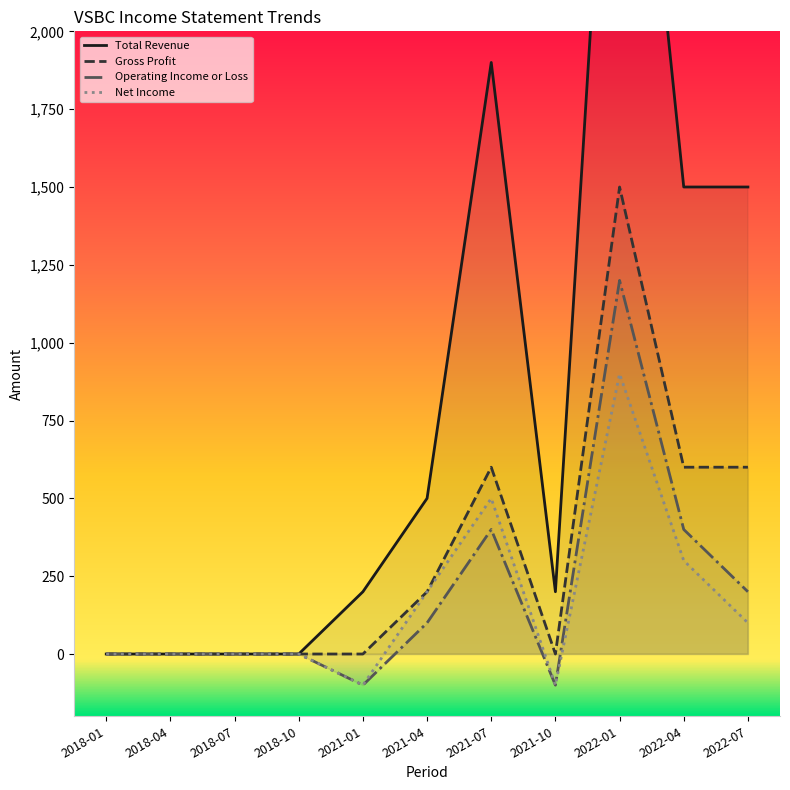

What is the difference between the maximum and minimum values in the Total Revenue series?

3500